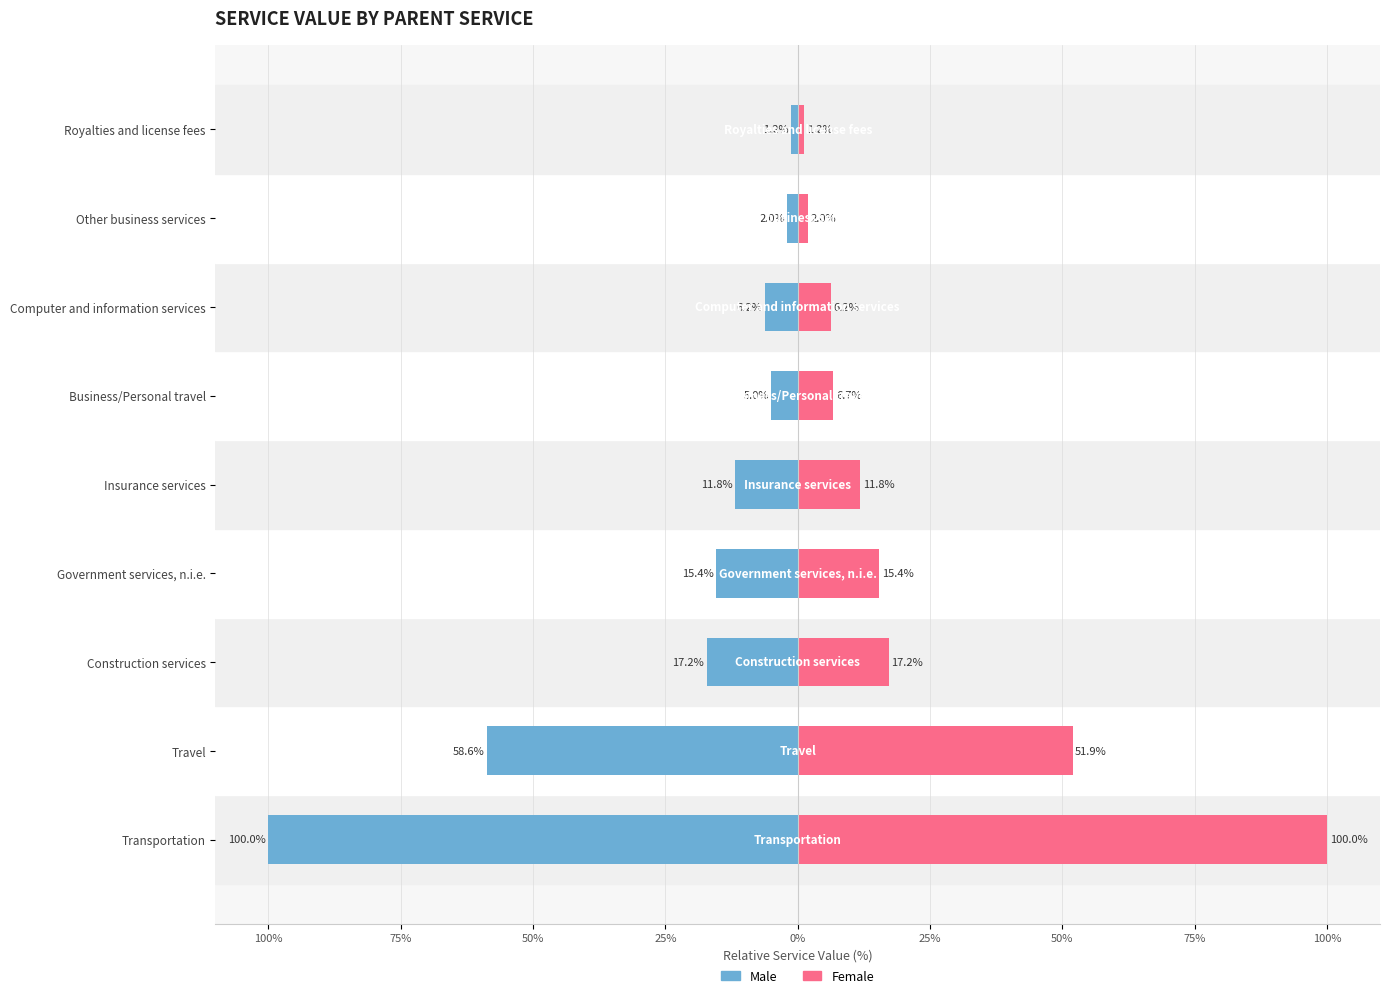

What is the value of the Female bar at the 3rd from the left?

17.2